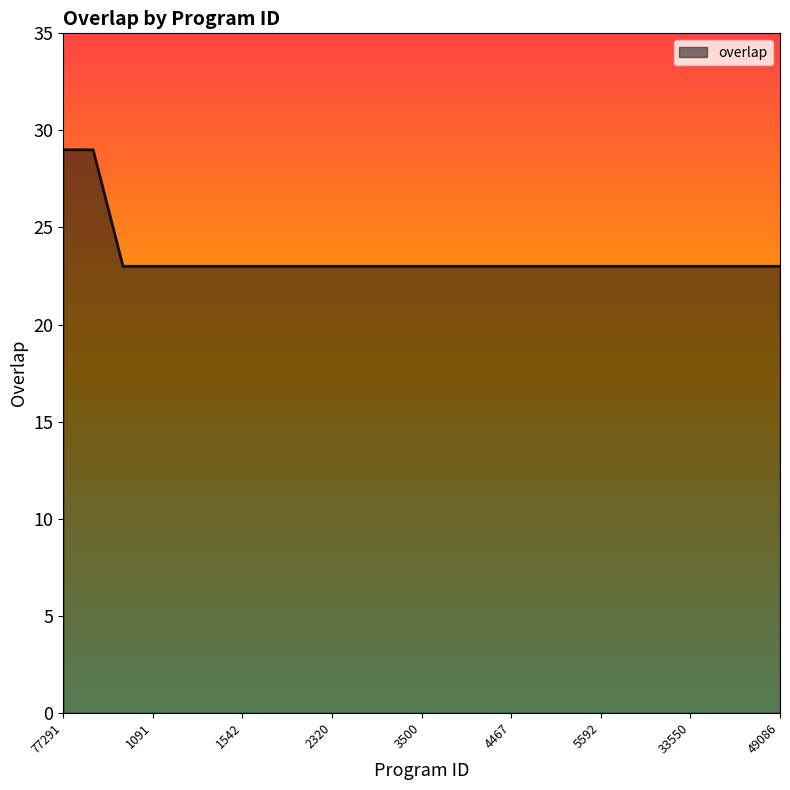

What is the smallest value displayed?

23